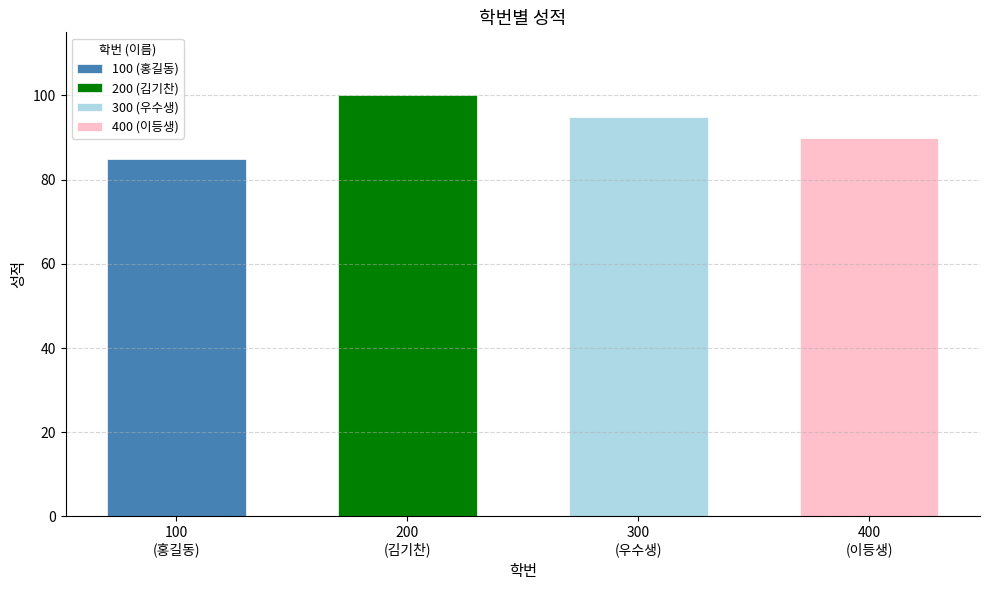

Does the chart contain stacked bars?

No